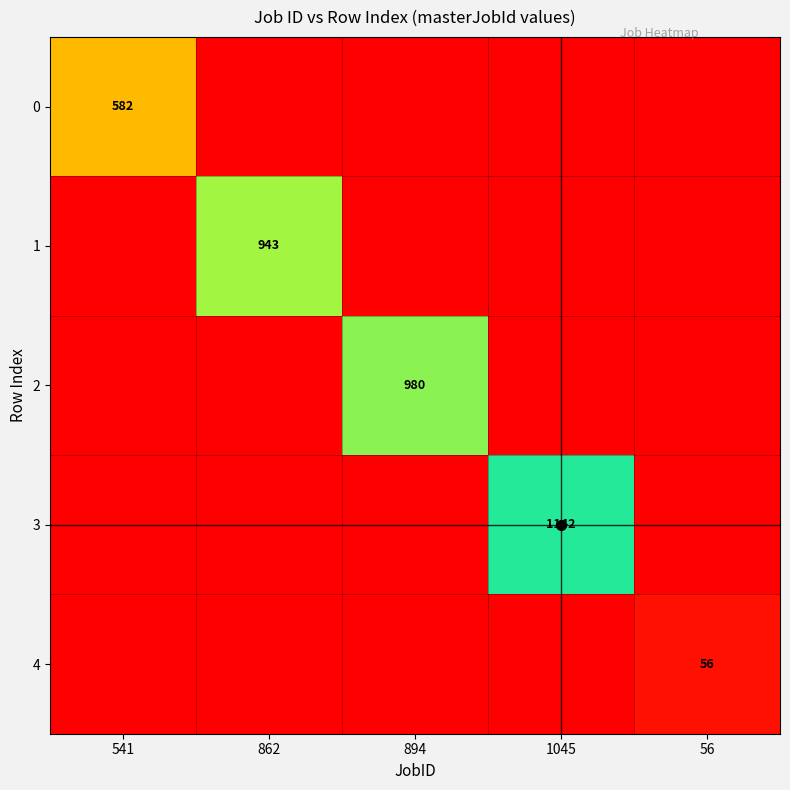

Is it true that 2 equals 472 at 862?

False